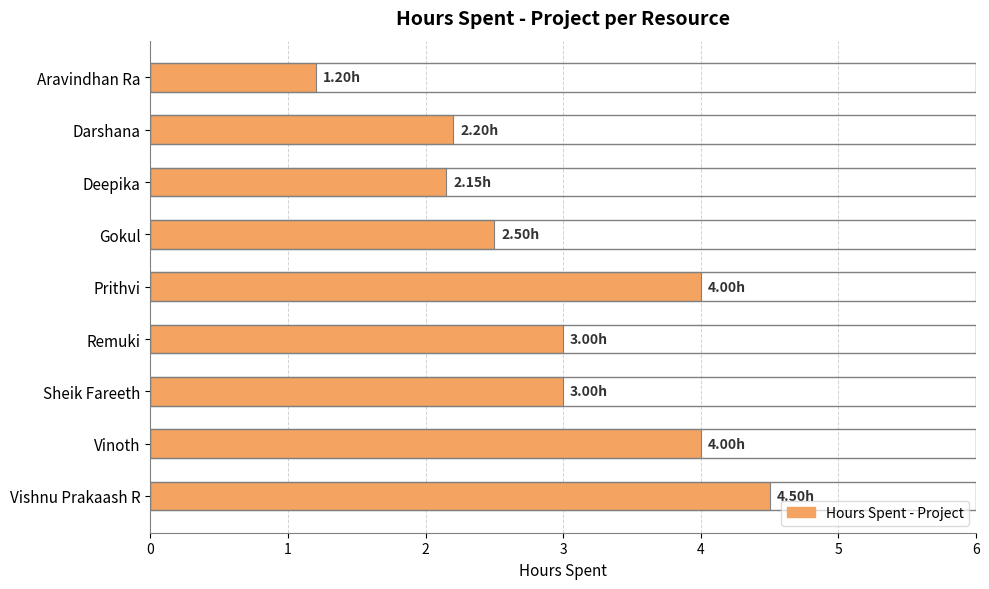

What is the ratio of the value at Prithvi to the value at Vishnu Prakaash R?

0.9